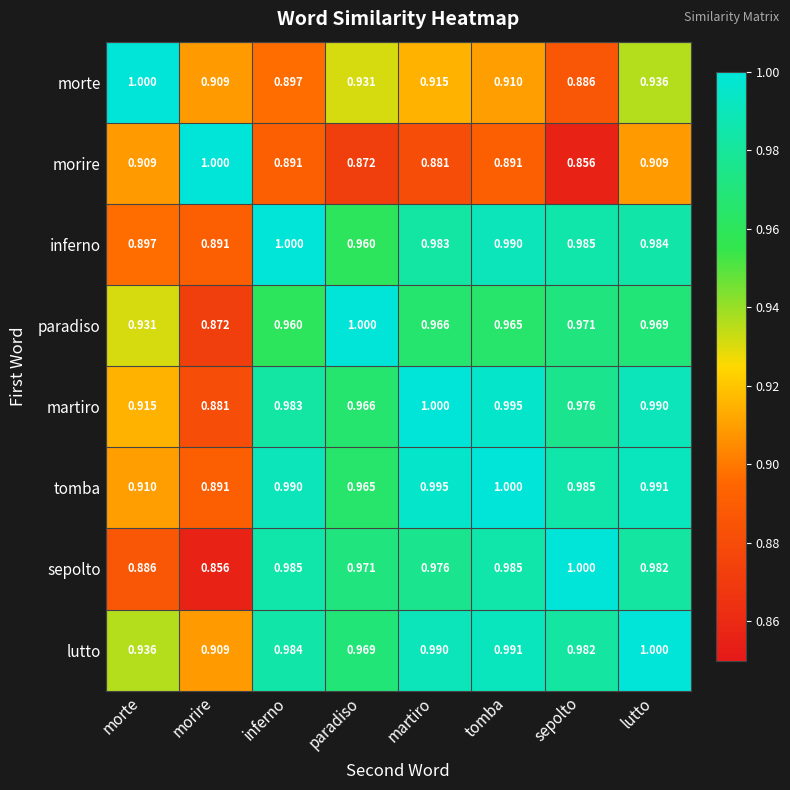

At which category is the sum across all series the highest?

lutto